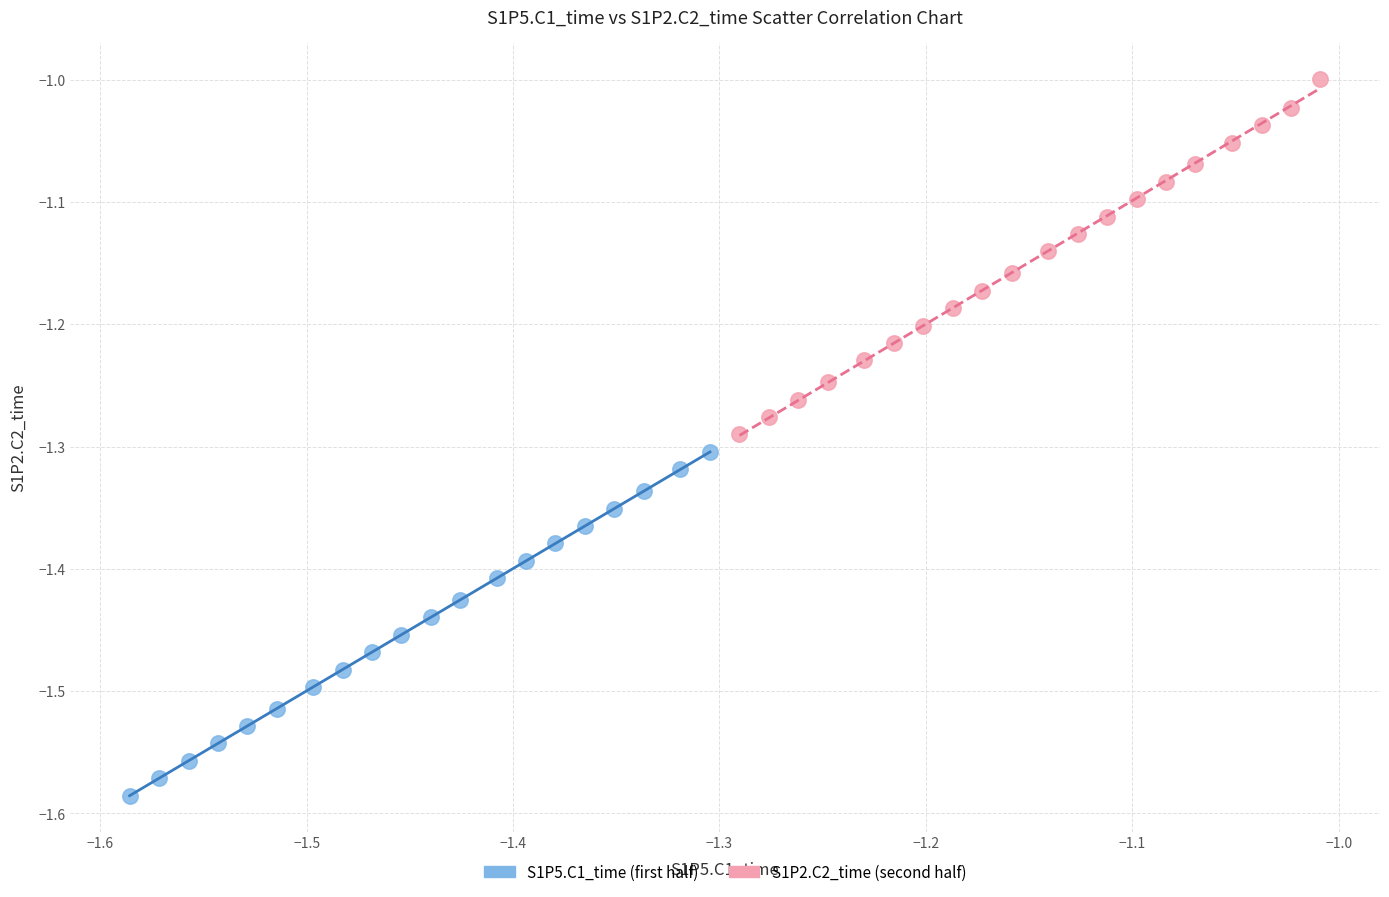

Which series contains the highest Y value?

S1P2.C2_time (second half)